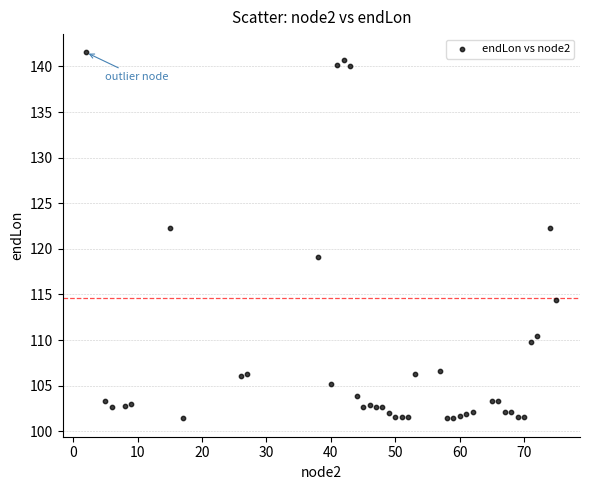

What is the range of X values (max minus min)?

73.0